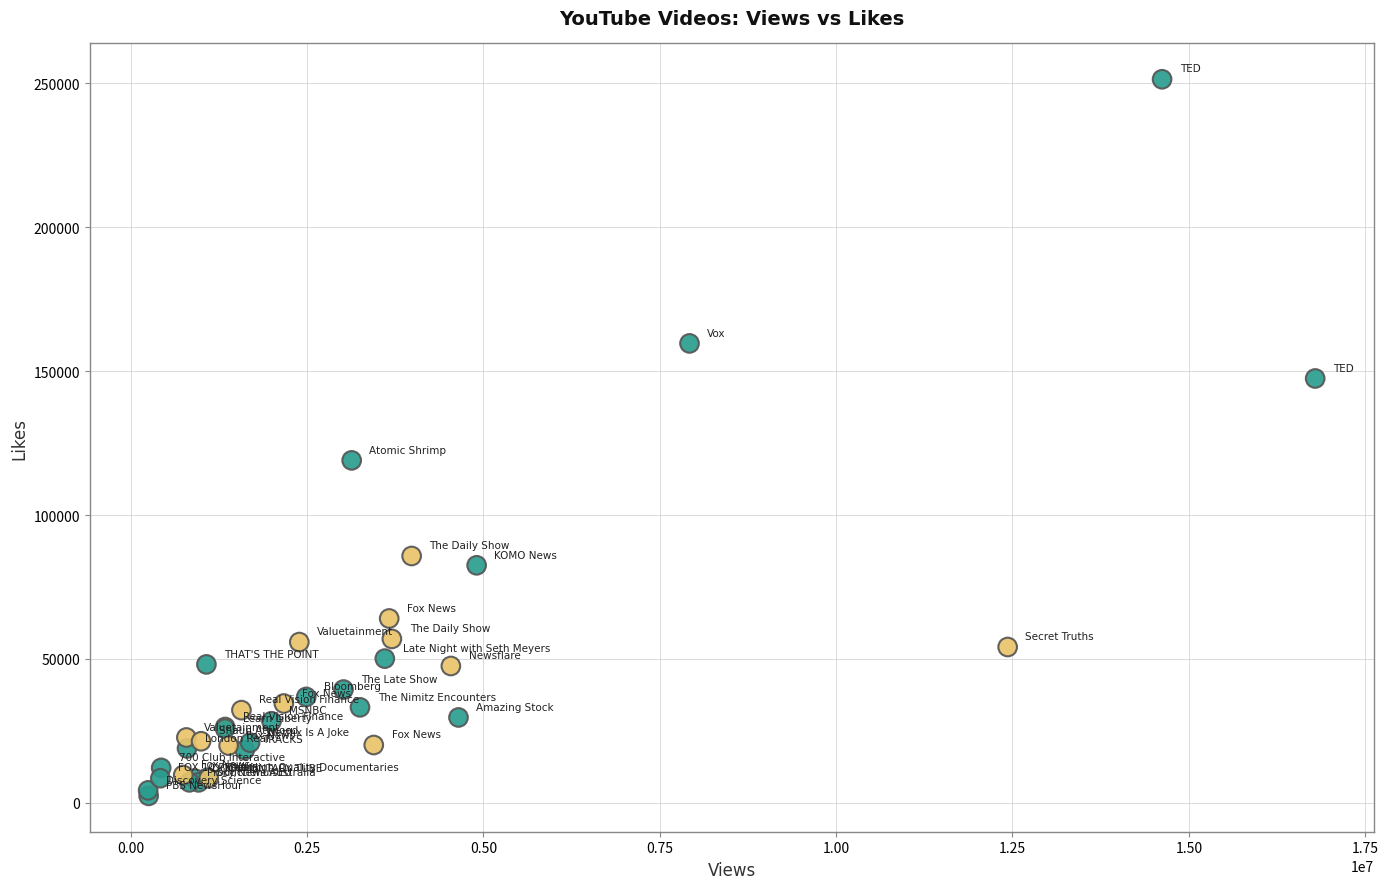

What Y value in the scatter plot is closest to 126913?

118996